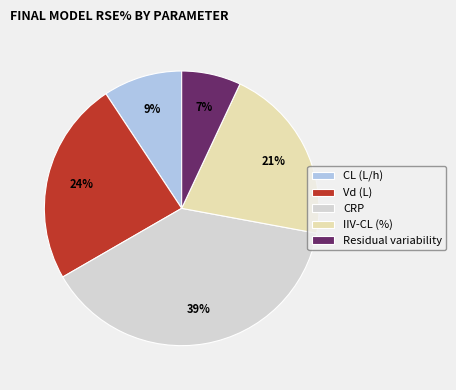

To the nearest percent, what is the difference between the largest and smallest slice percentages?

32%